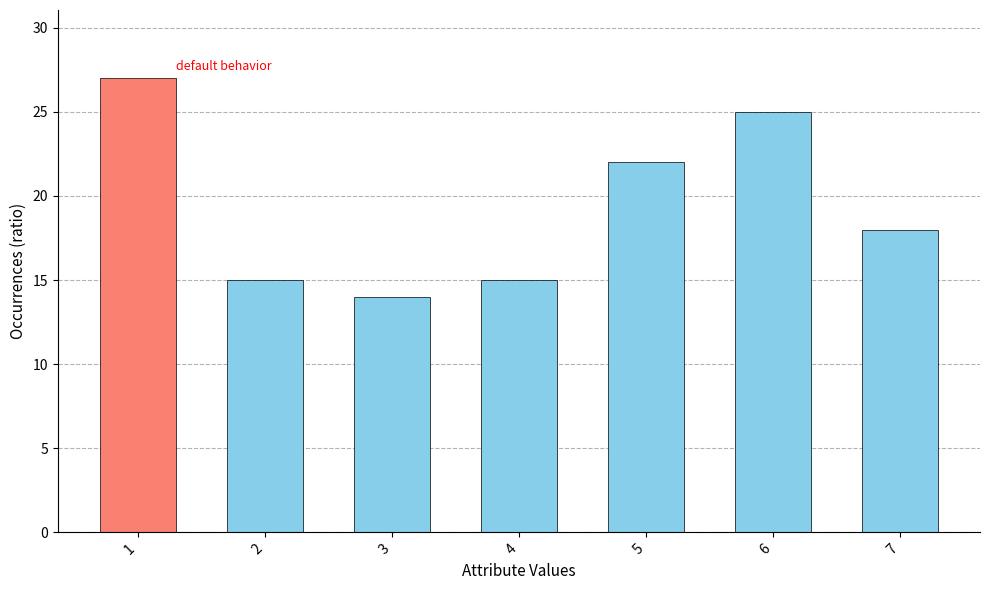

Between 3 and 1, which is larger?

1